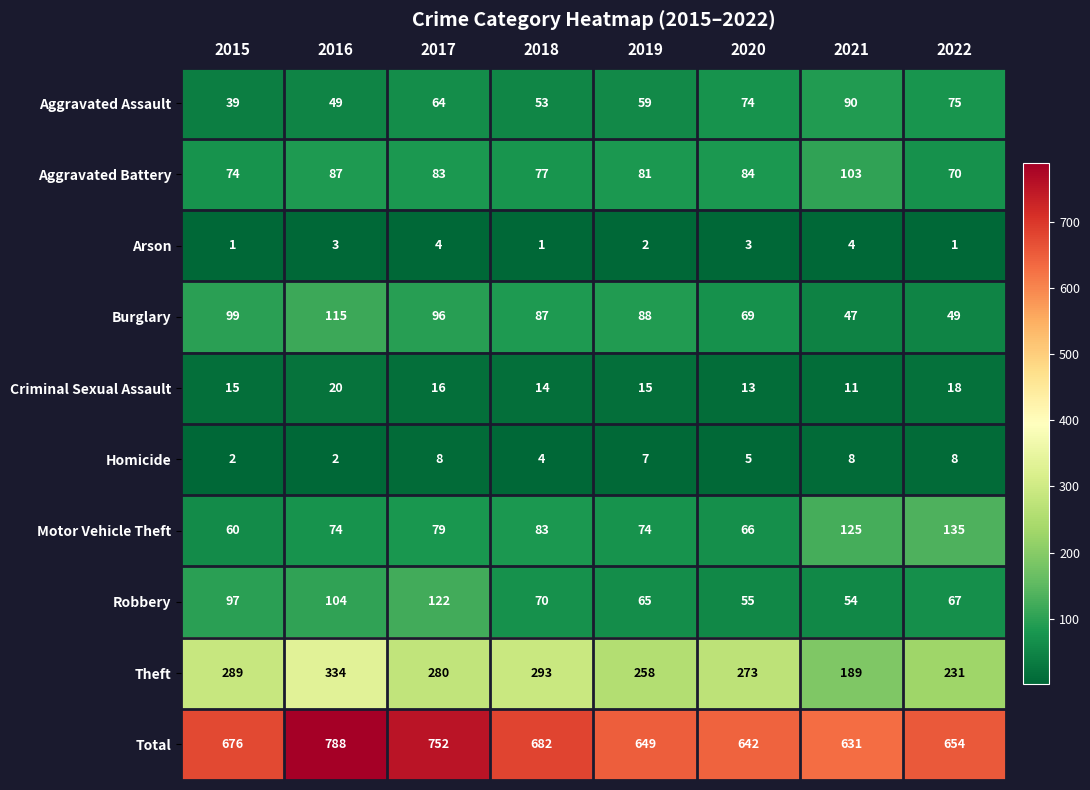

Which category has the lowest value in the Aggravated Battery series?

2022